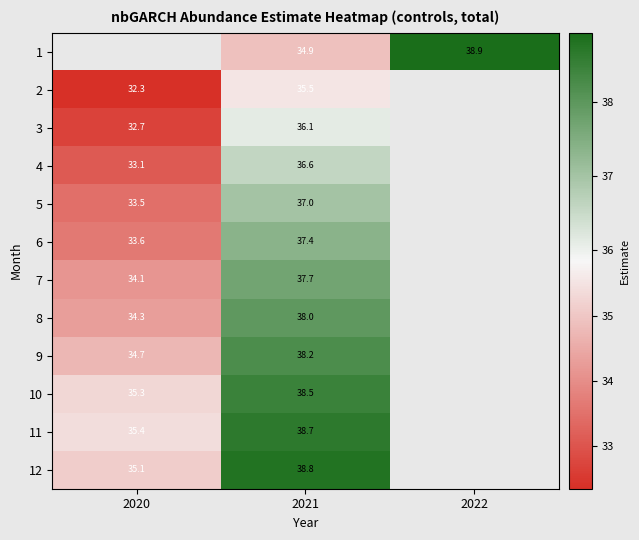

Is the value of 10 at 2021 greater than the value of 3 at 2021?

Yes